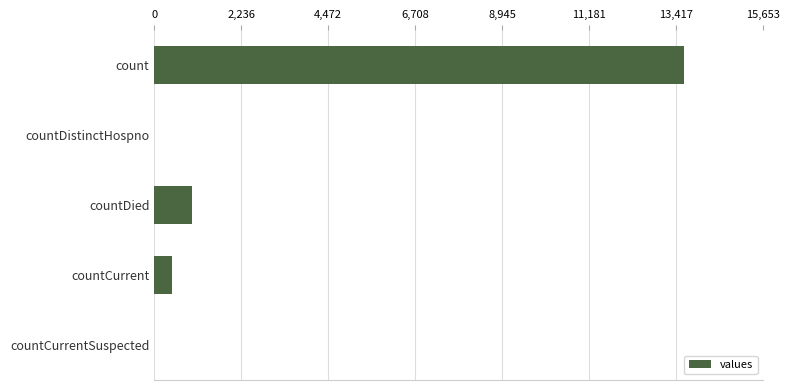

Between countCurrent and countDistinctHospno, which is larger?

countCurrent